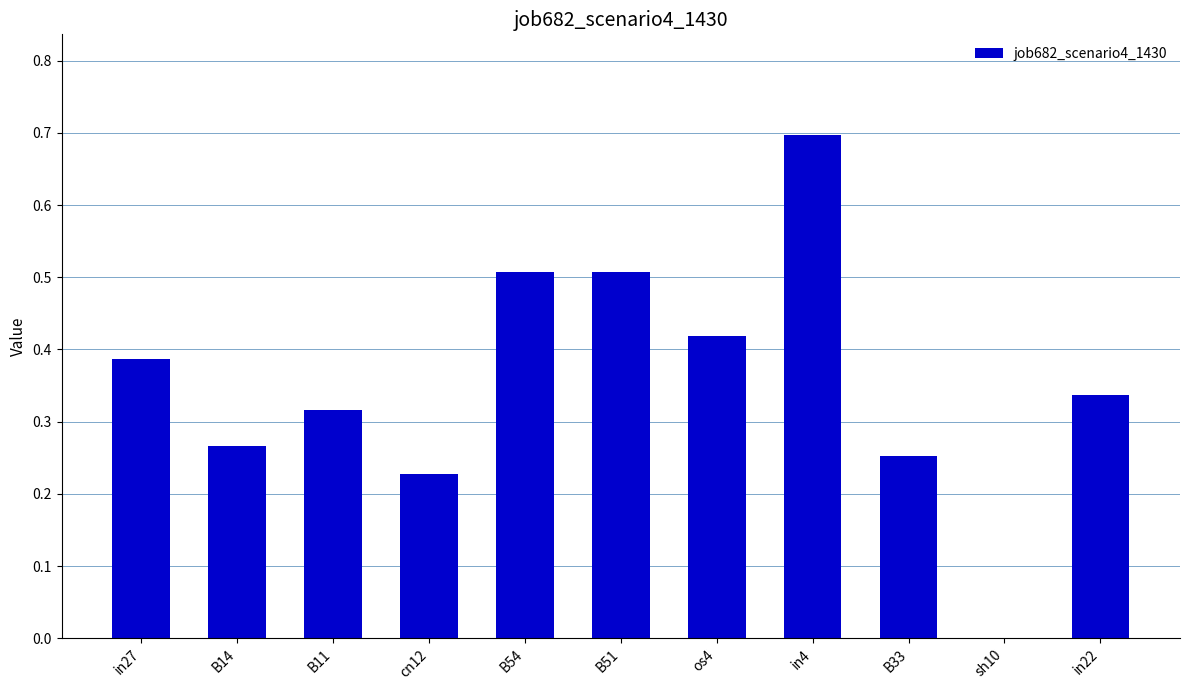

Between B14 and os4, which is larger?

os4